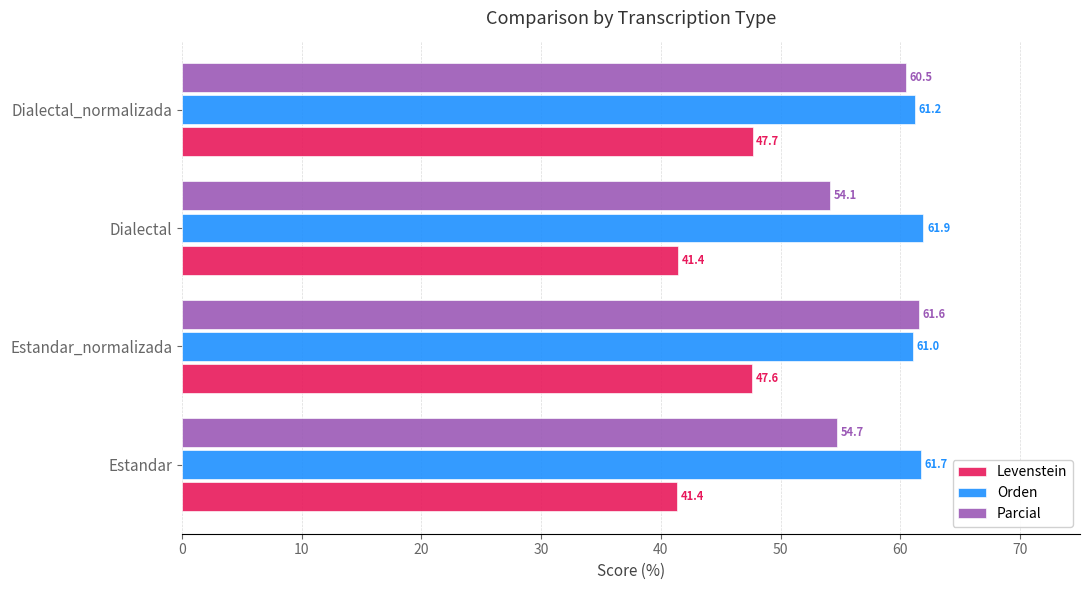

How many series are shown in this chart?

3